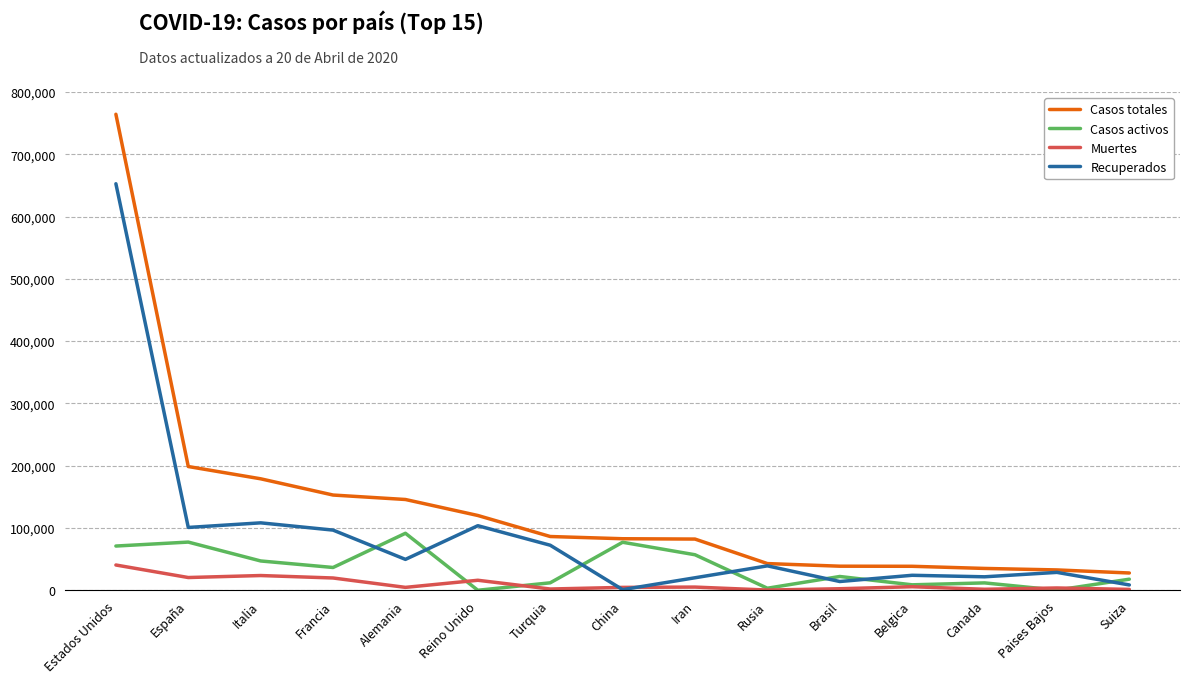

What is the average value of the Recuperados series?

89420